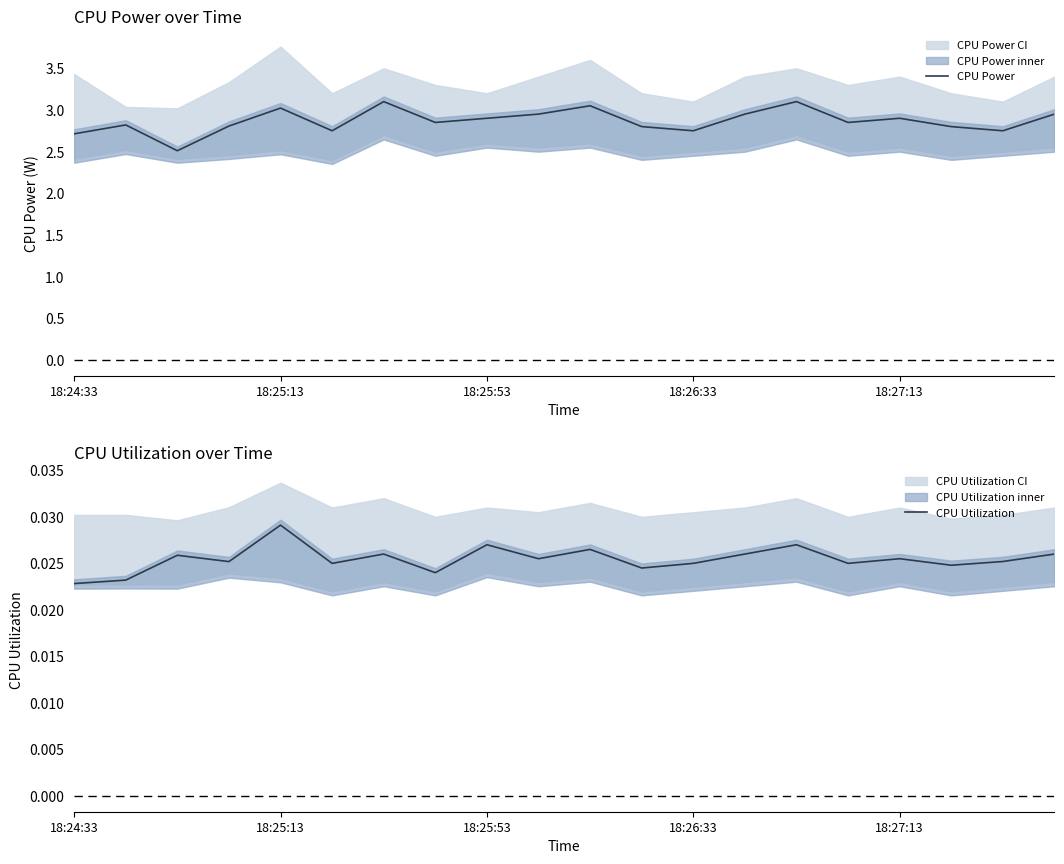

True or false: CPU Power and CPU Utilization cross at least once.

False